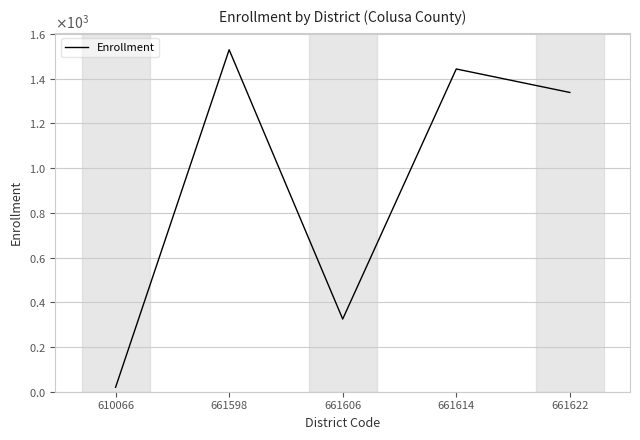

Does the chart have visible grid lines?

Yes